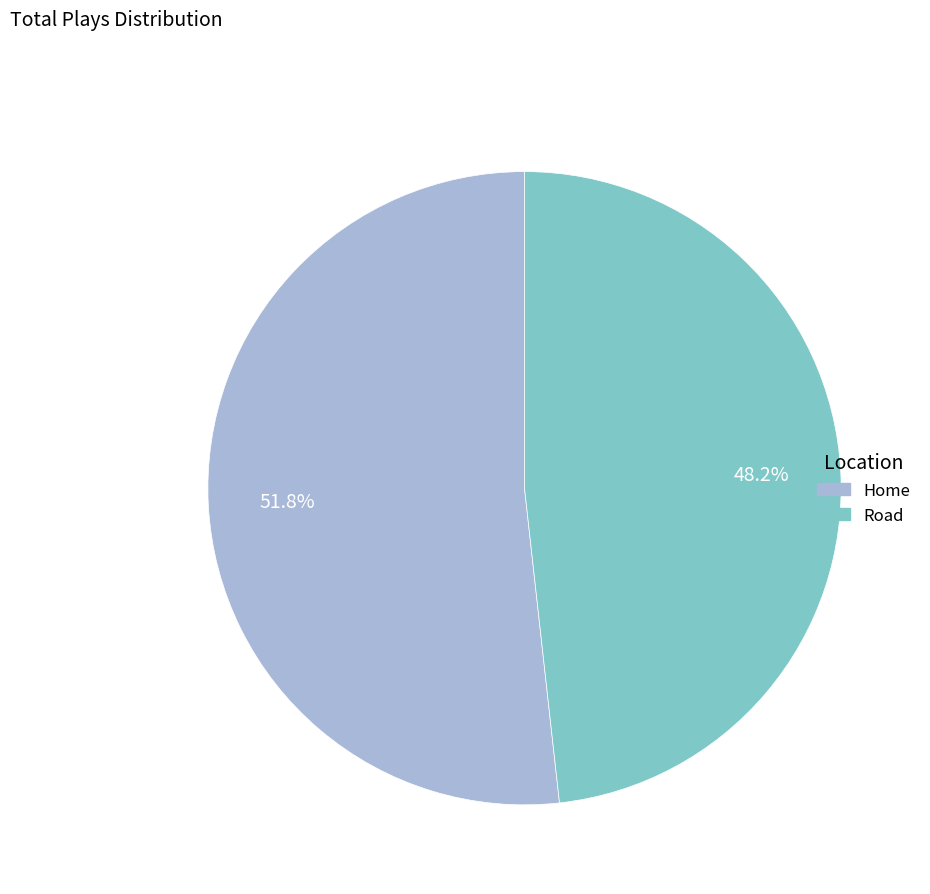

What is the total percentage of Home and Road?

100.0%